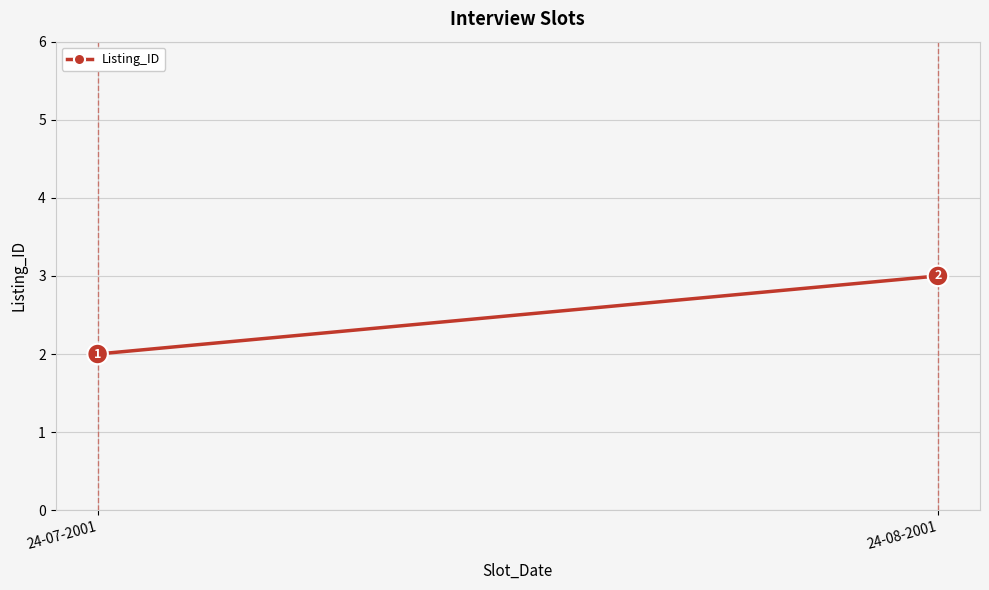

What is the difference between the values at 24-07-2001 and 24-08-2001?

1